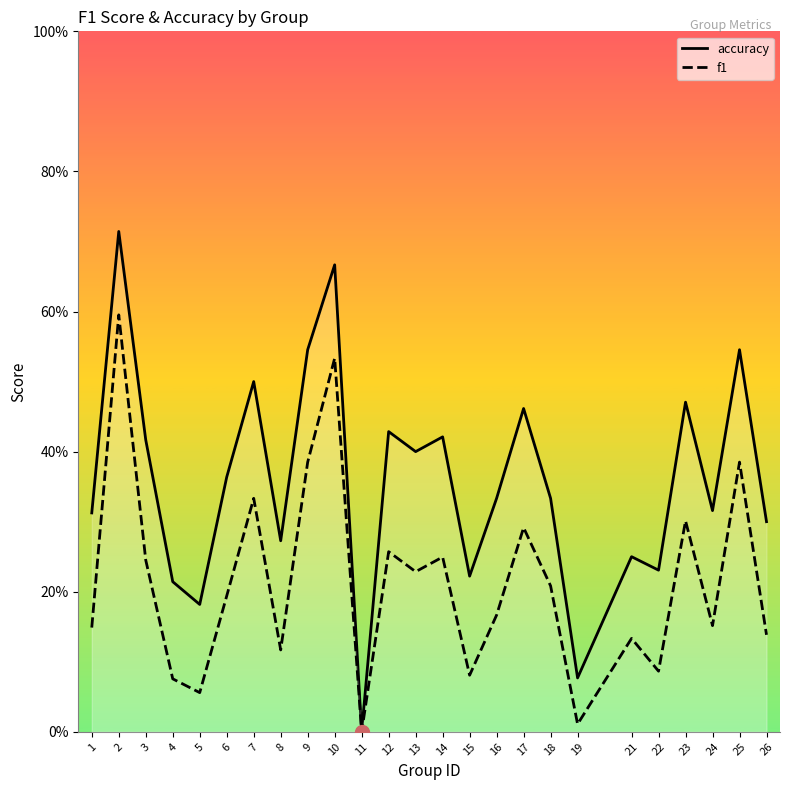

What is the value of the accuracy point at the 23rd from the left?

0.3